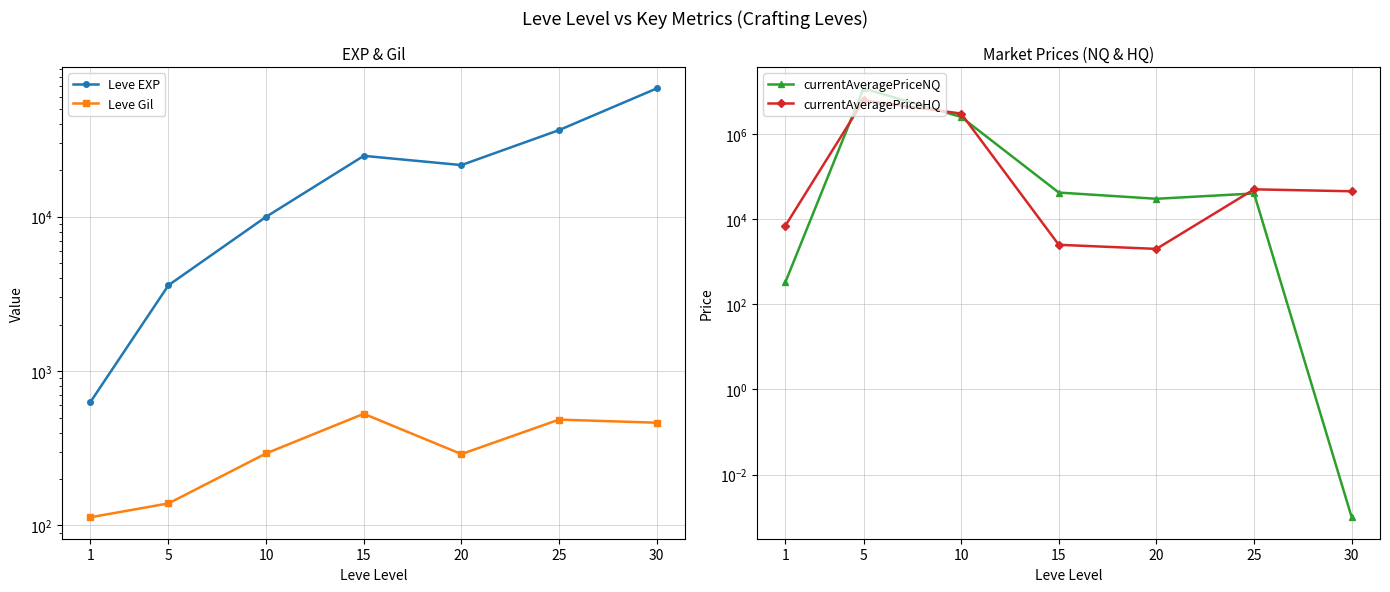

How many distinct data groups are displayed?

4